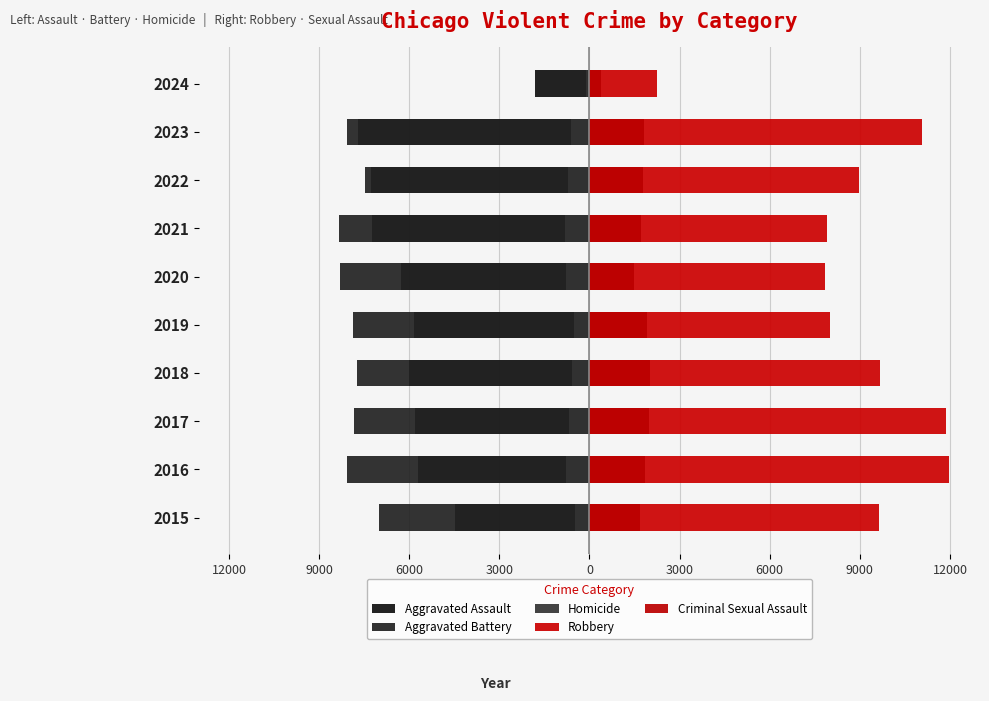

At how many categories does at least one series exceed -4309?

10